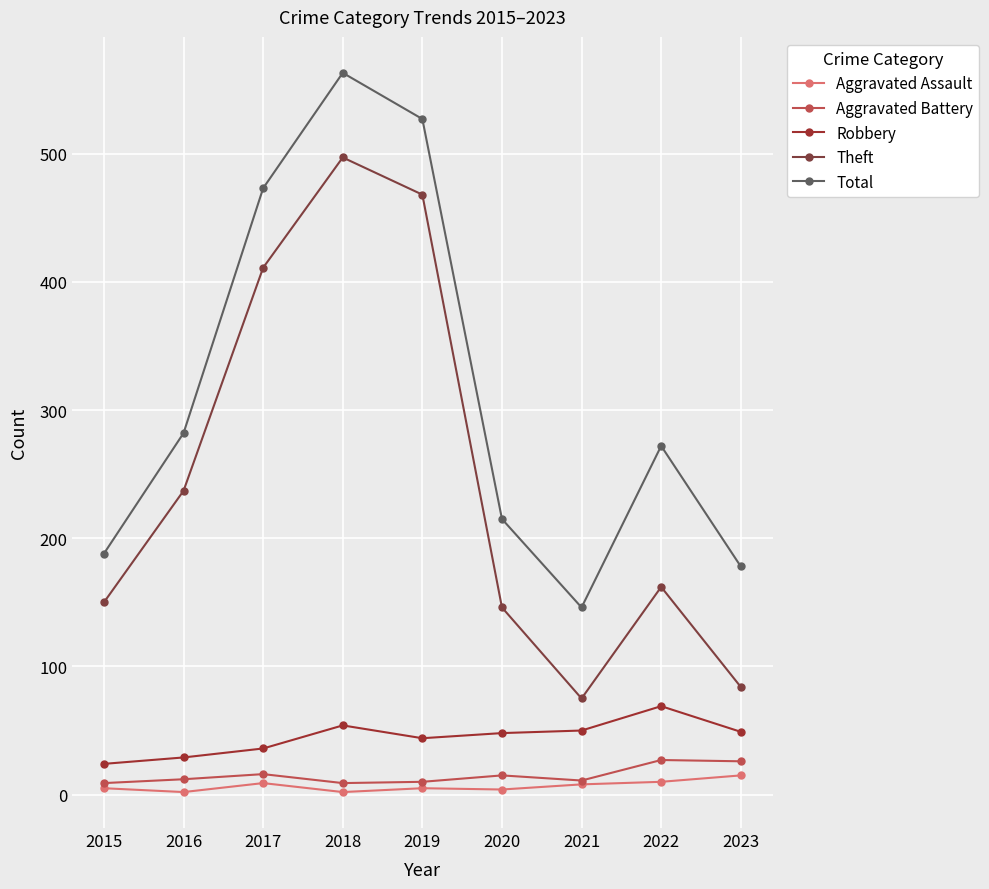

Where is Aggravated Assault nearest to the value 8?

2021